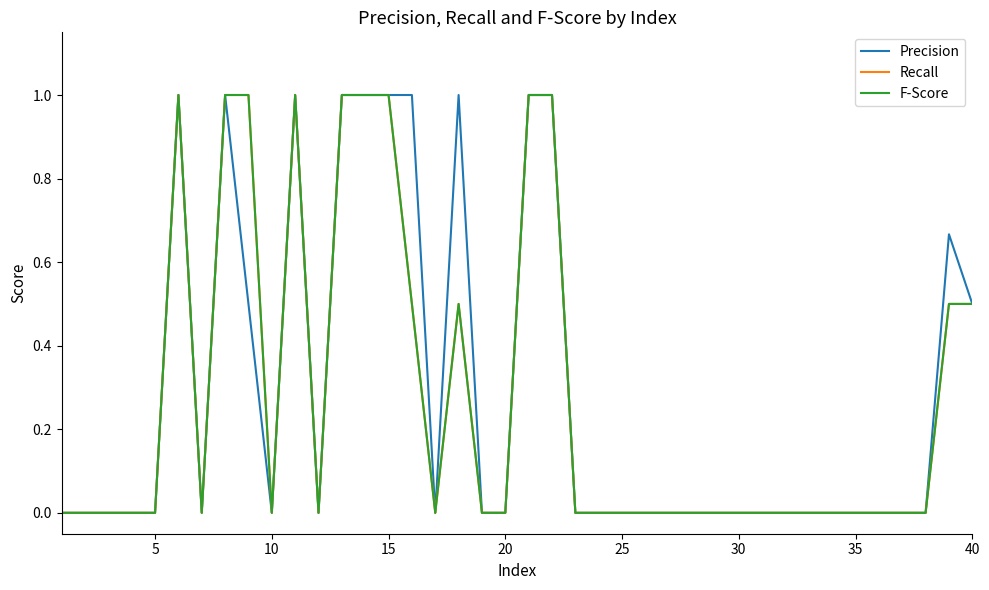

Does the chart have visible grid lines?

No